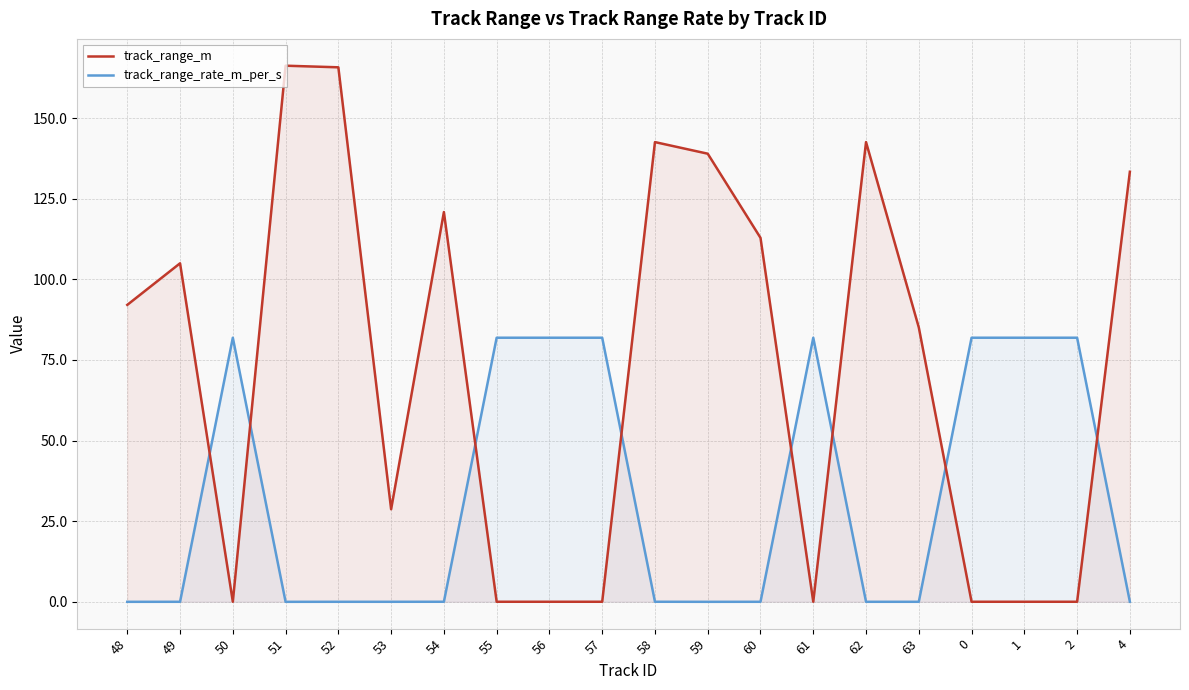

What is the maximum value shown in the chart?

166.3